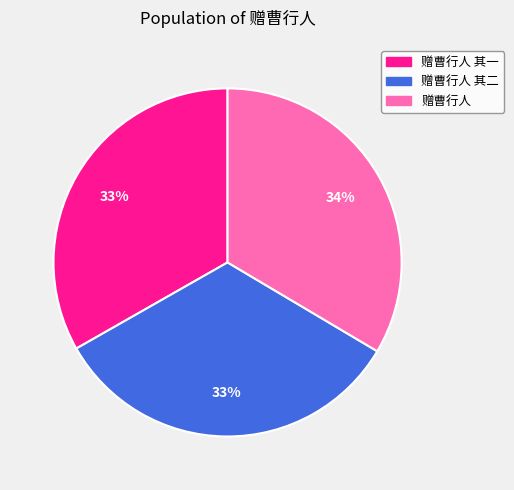

To the nearest percent, what is the average slice percentage?

33%